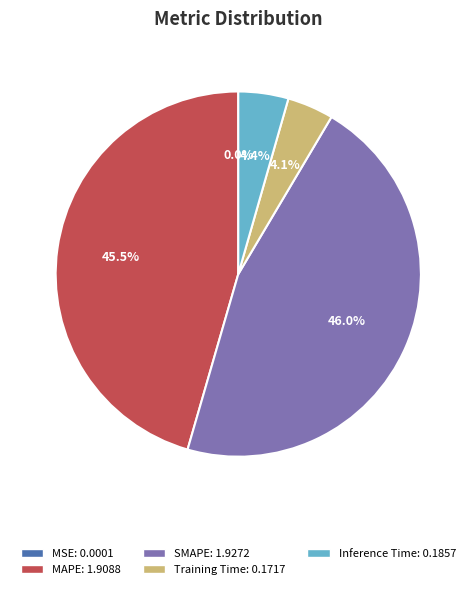

What percentage is NOT represented by Training Time?

95.9%